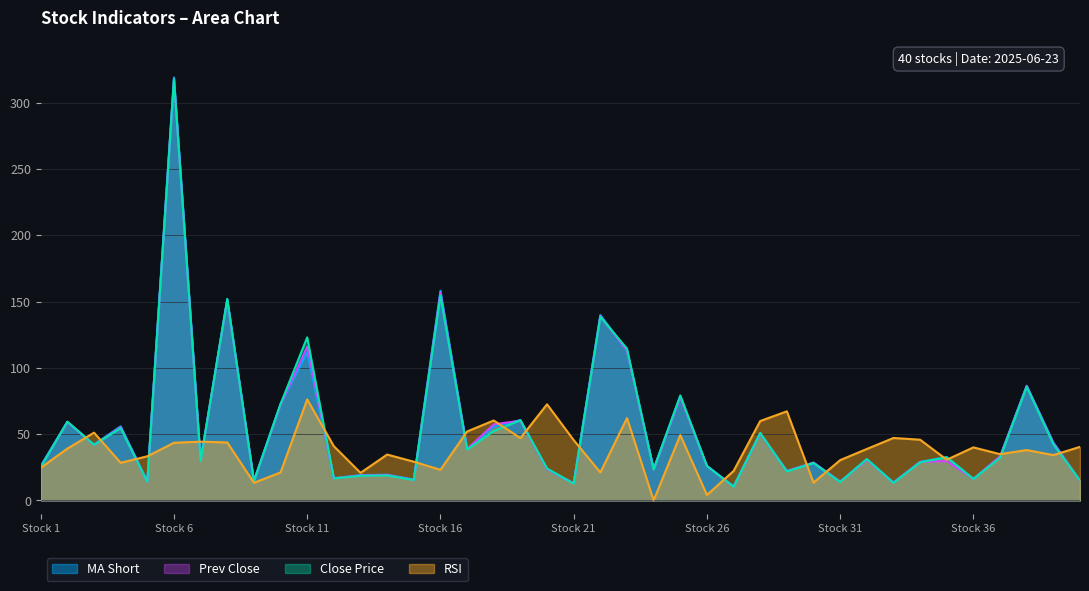

Does the chart display data point markers on the line(s)?

No